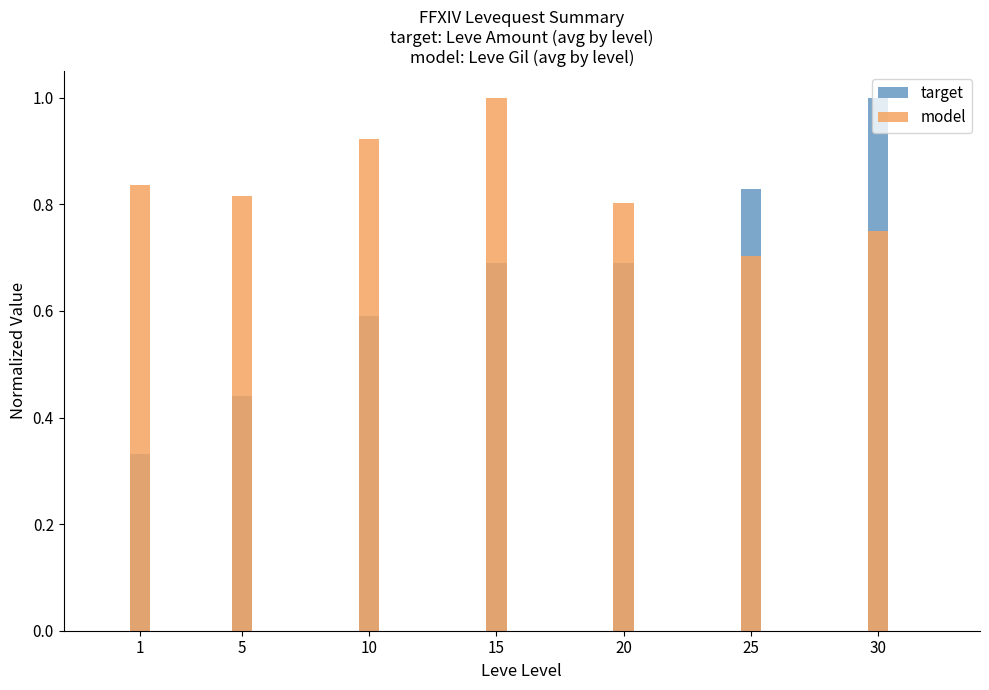

What is the difference between the highest and lowest values at 5?

0.4